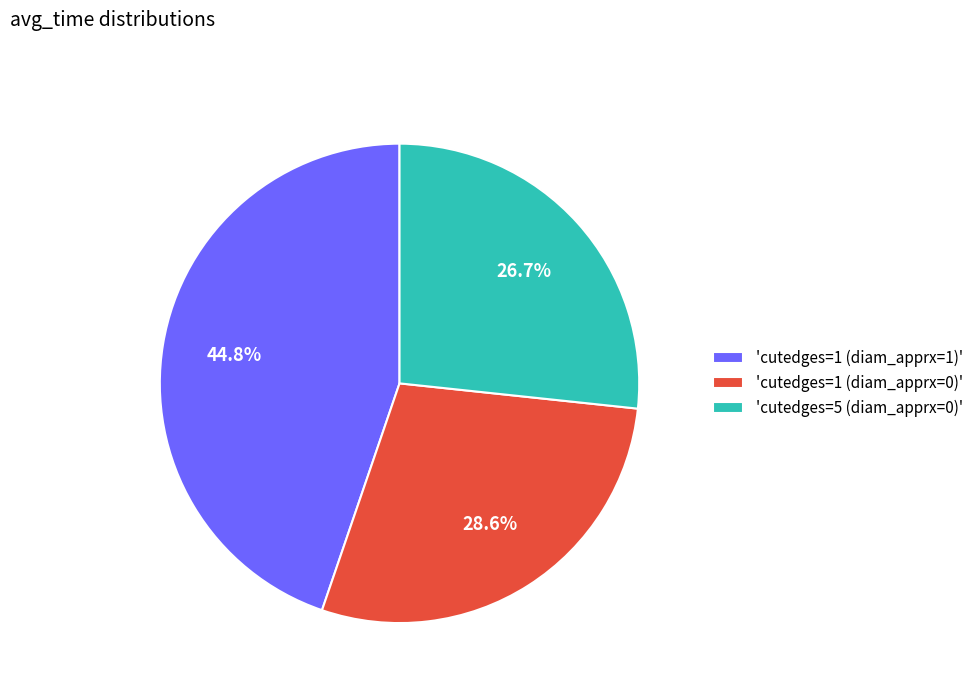

What is the largest slice in the pie chart?

'cutedges=1 (diam_apprx=1)'